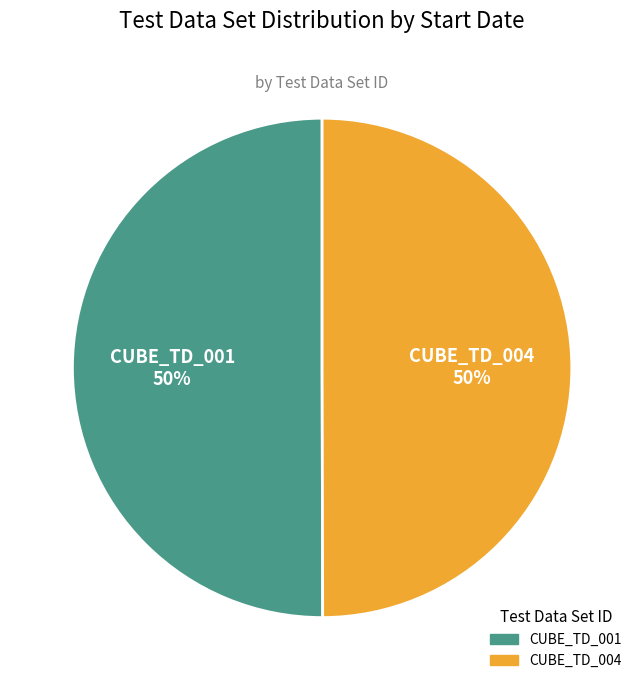

True or false: CUBE_TD_004 accounts for 38% of the total.

False